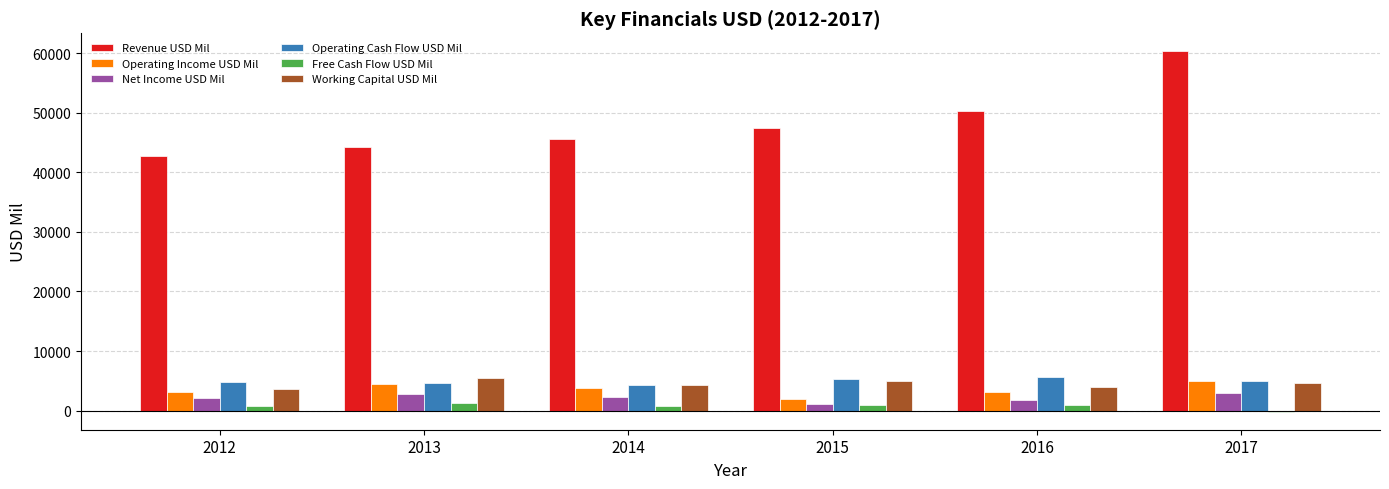

Which series changed the most between 2016 and 2017?

Revenue USD Mil